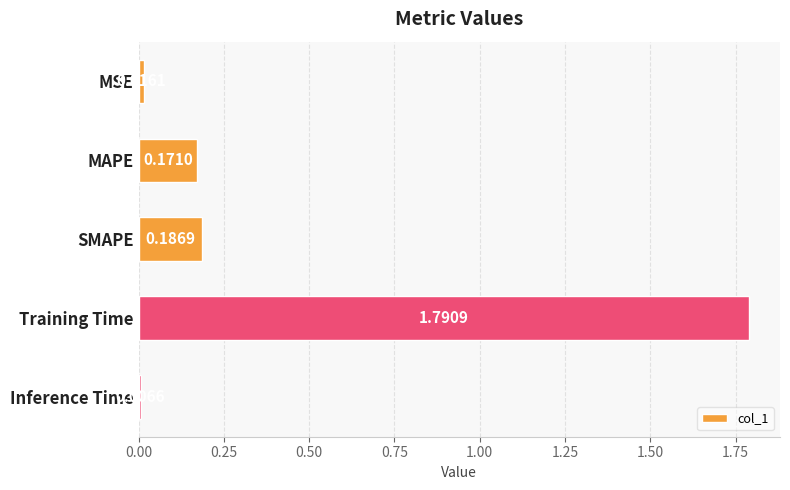

At which category does the chart reach its peak across all series?

Training Time